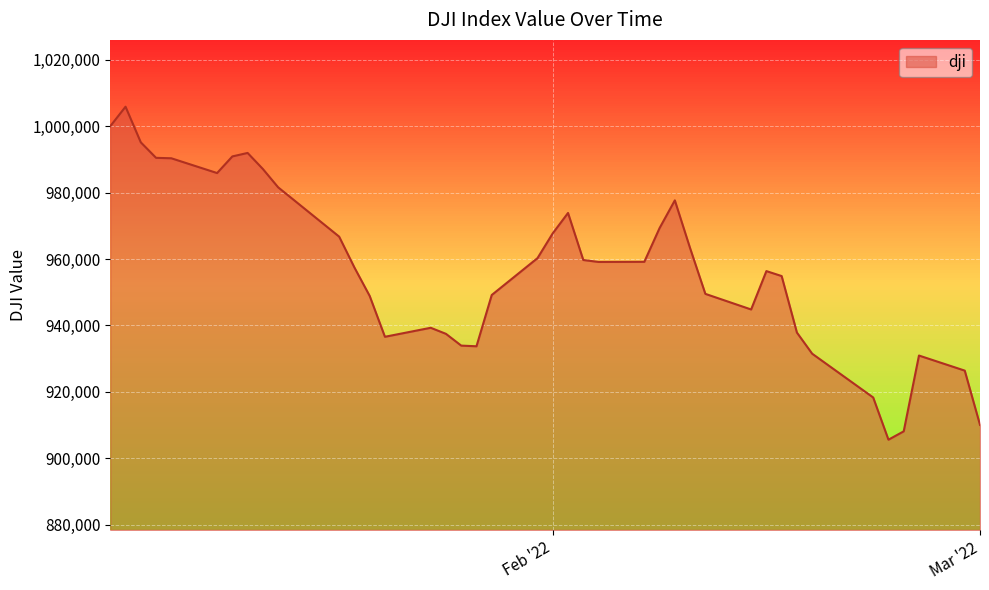

What is the minimum value shown in the chart?

905609.1